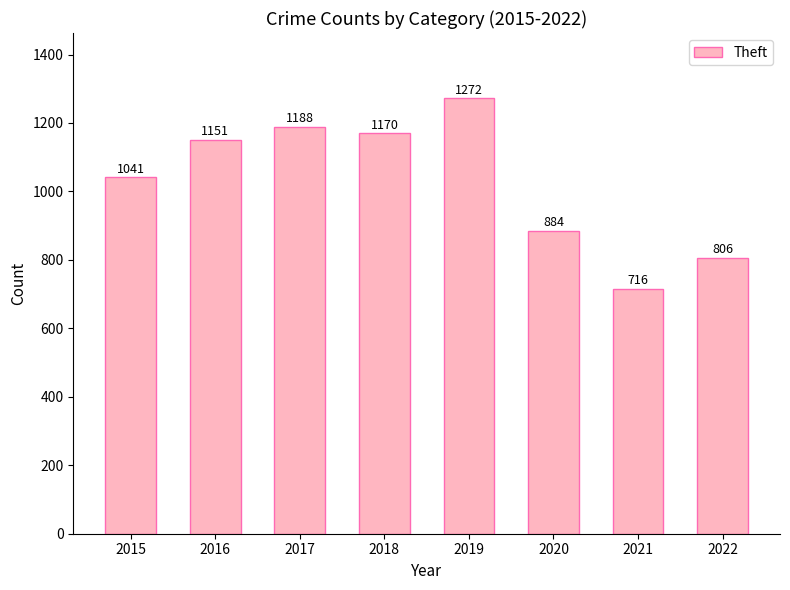

Rank the categories by value from lowest to highest.

2021, 2022, 2020, 2015, 2016, 2018, 2017, 2019